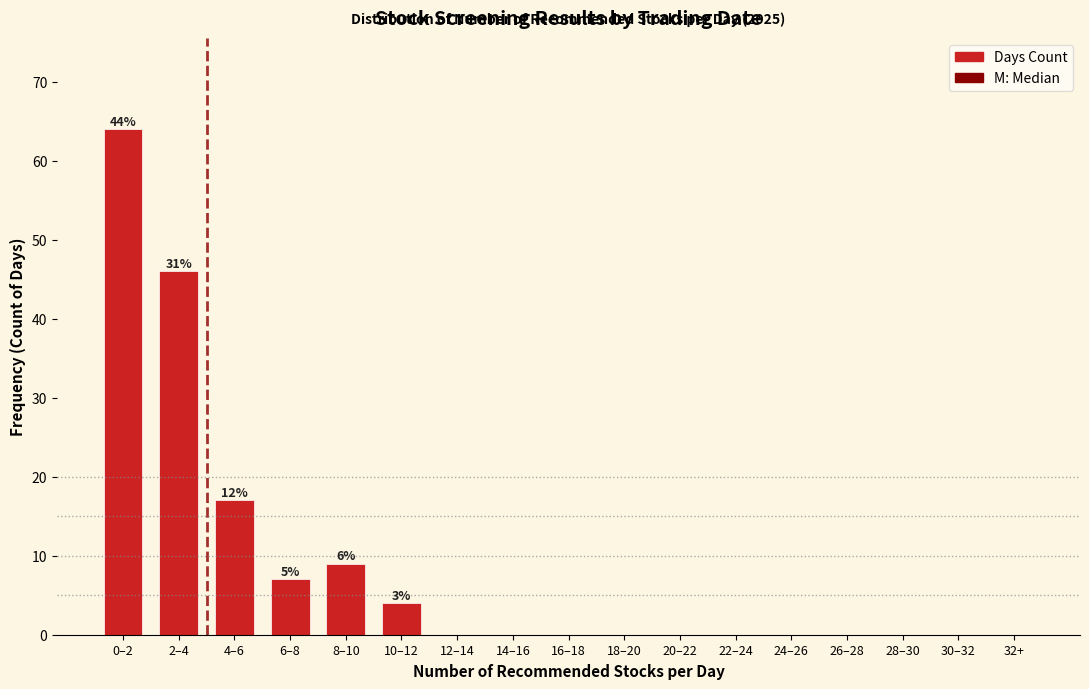

Reading left to right, what are all the values shown in this chart?

0–2=64	2–4=46	4–6=17	6–8=7	8–10=9	10–12=4	12–14=0	14–16=0	16–18=0	18–20=0	20–22=0	22–24=0	24–26=0	26–28=0	28–30=0	30–32=0	32+=0